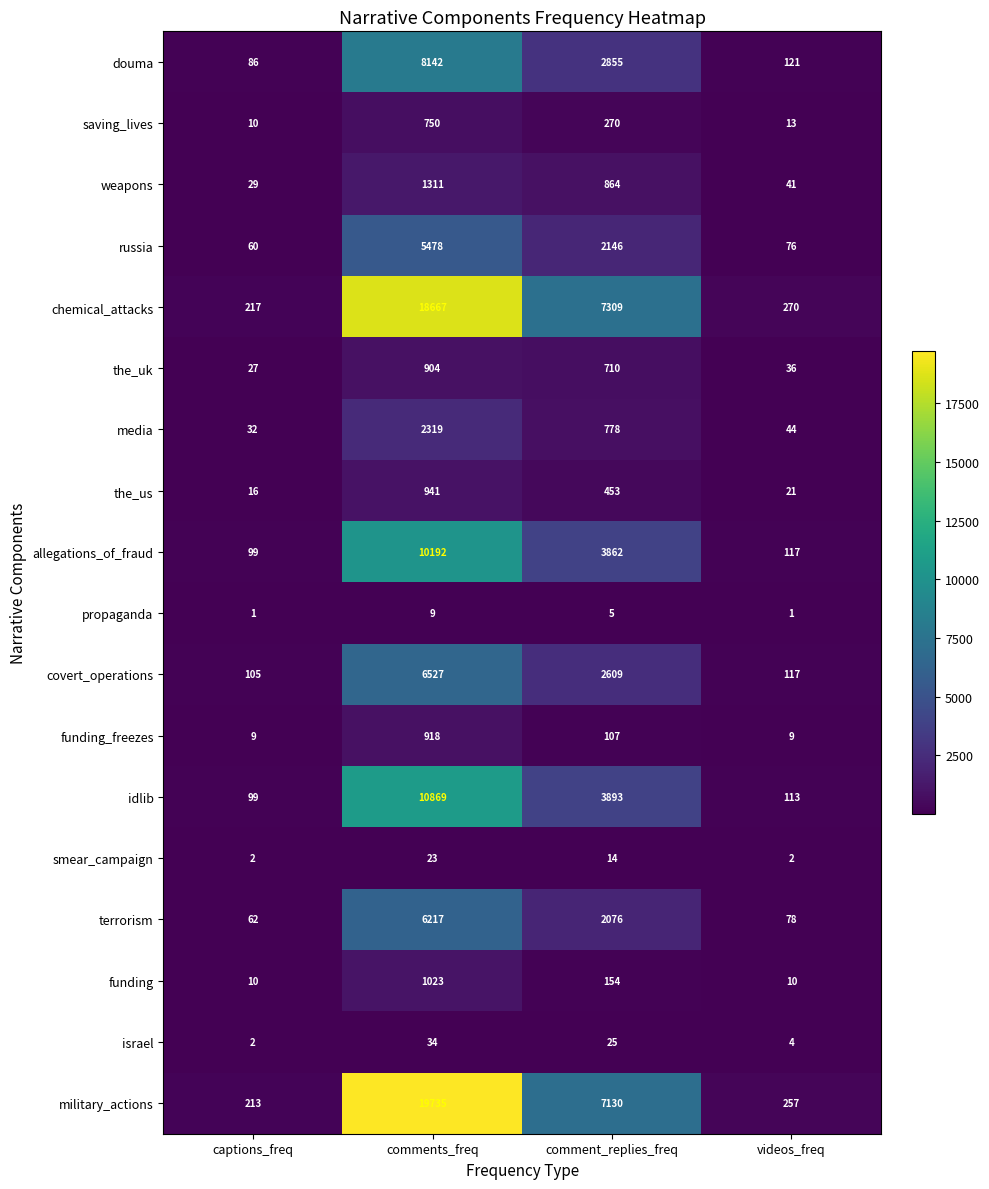

At which label does israel reach its peak?

comments_freq